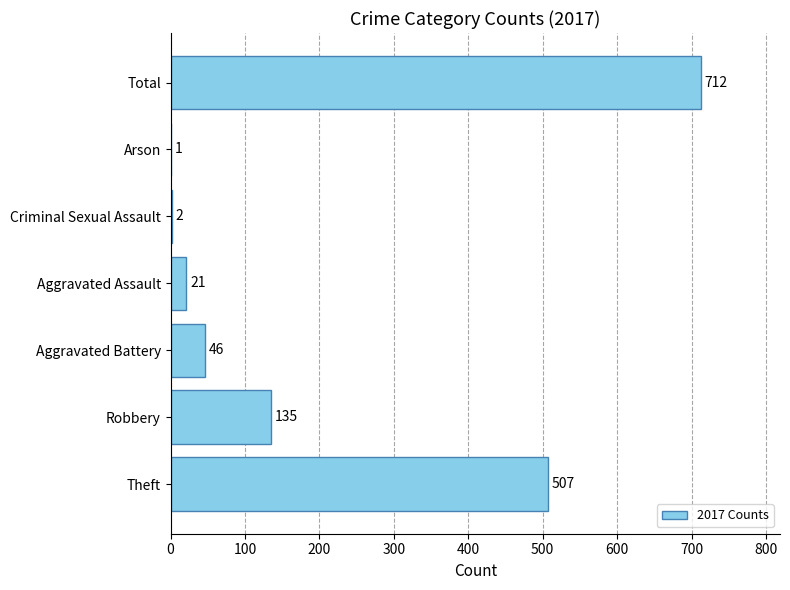

What is the sum of all values?

1424